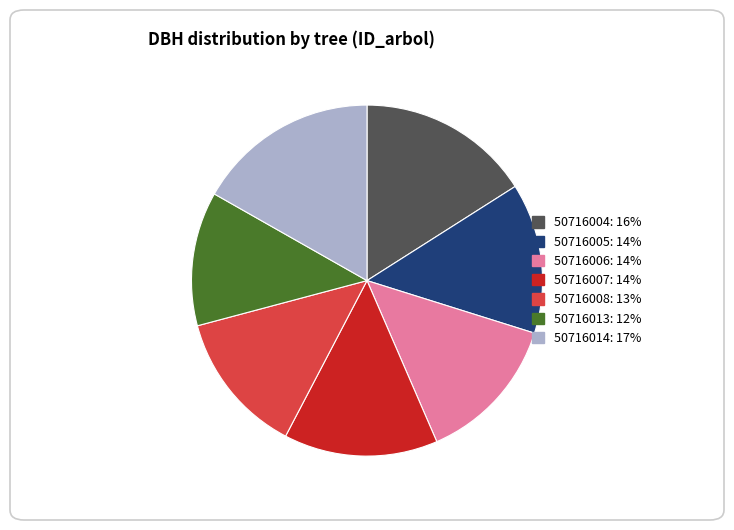

Which slice is the smallest?

50716013